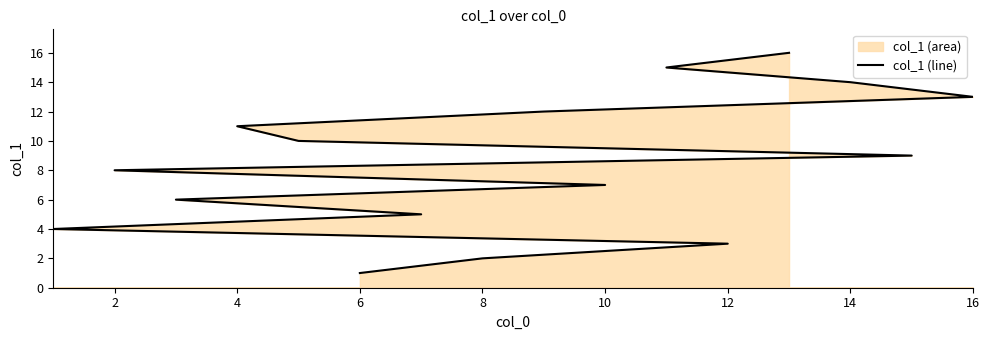

What is the value of the 5th point from the left?

5